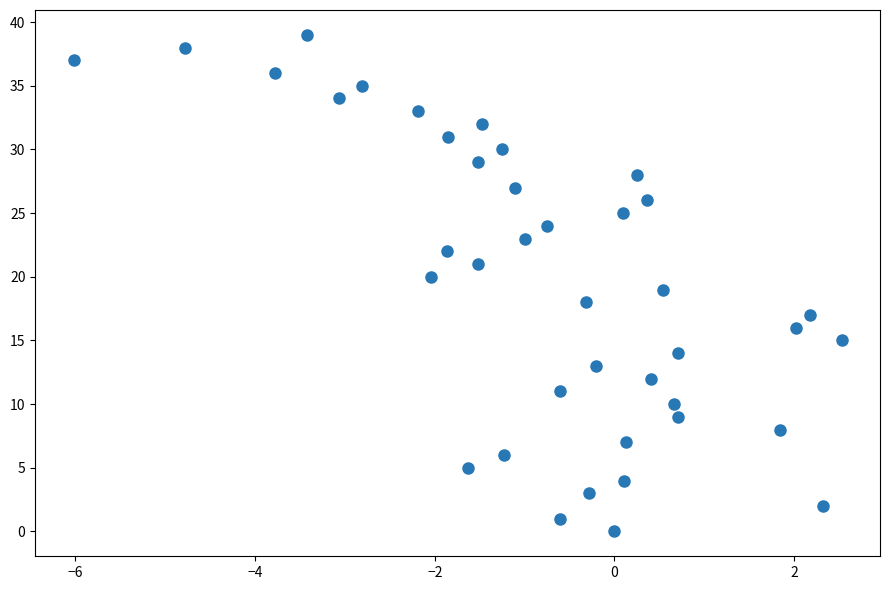

What is the range of Y values (max minus min)?

39